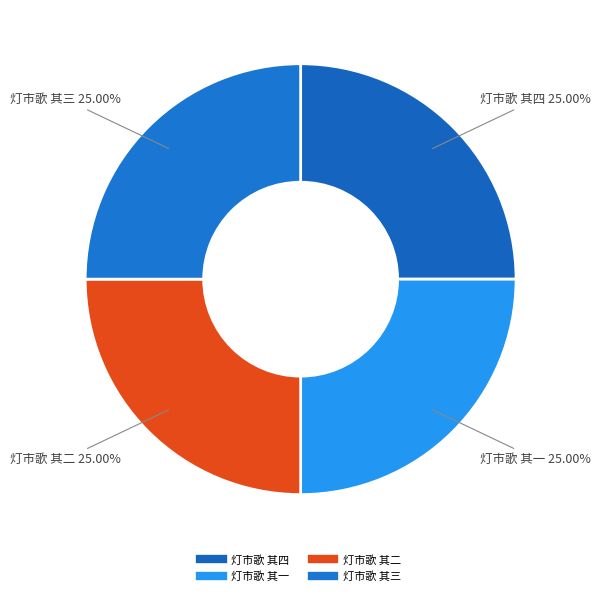

Is there any slice that represents more than half of the pie?

No